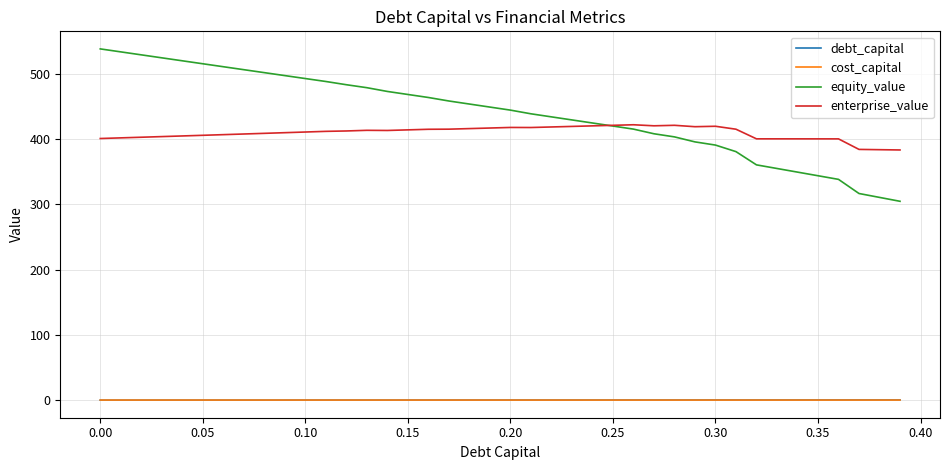

What is the maximum value shown in the chart?

538.2